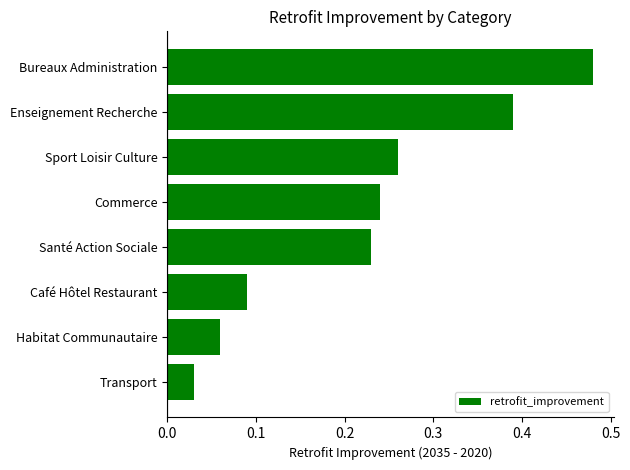

What is the sum of all values?

1.8